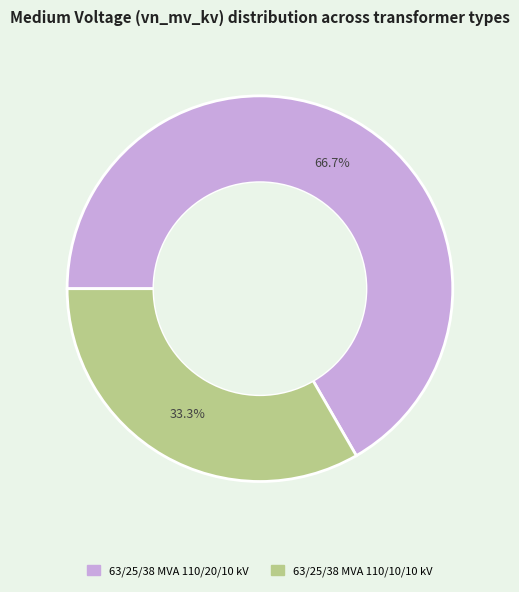

To the nearest percent, what is the difference between the largest and smallest slice percentages?

33%